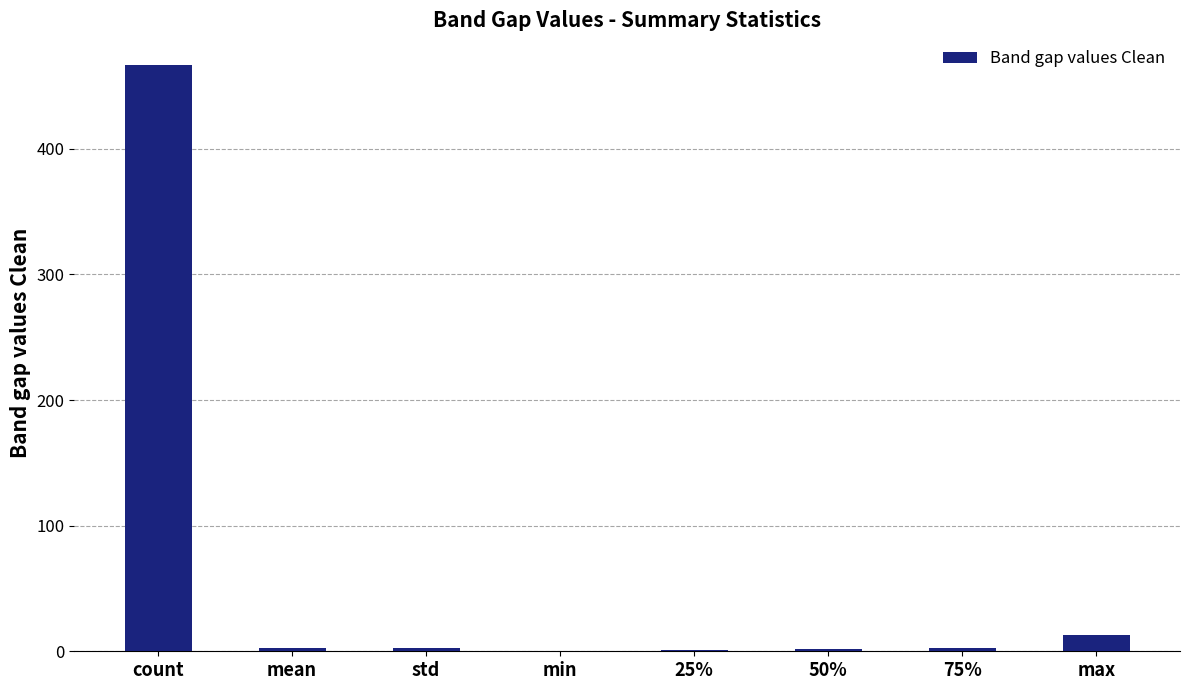

The chart shows a value of 215.8 at count. True or false?

False